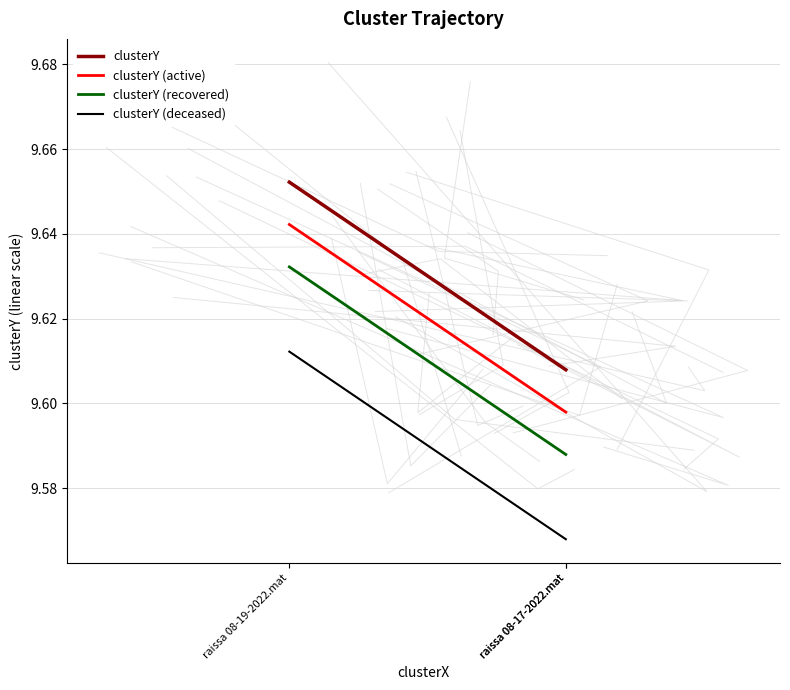

What is the sum of the clusterY (deceased) values at raissa 08-17-2022.mat and raissa 08-19-2022.mat?

19.2